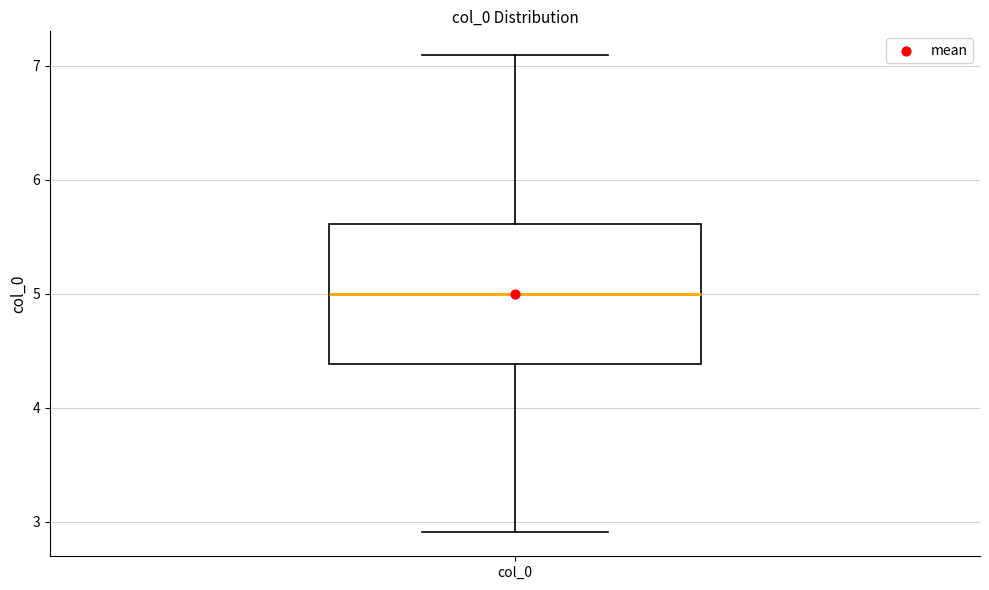

Transcribe this box plot: give where the median line is, the range the box spans, and where the two whiskers end, as read against the y-axis. The values are not printed on the chart, so give them approximately, as read against the axis.

median 5.0, box 4.4 to 5.6, whiskers 2.9 to 7.1